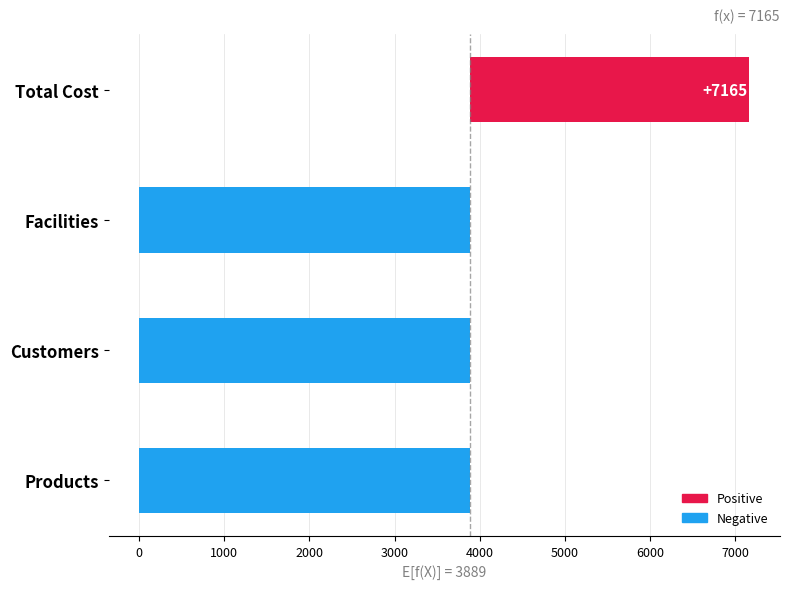

What is the difference between the maximum and minimum values?

7162